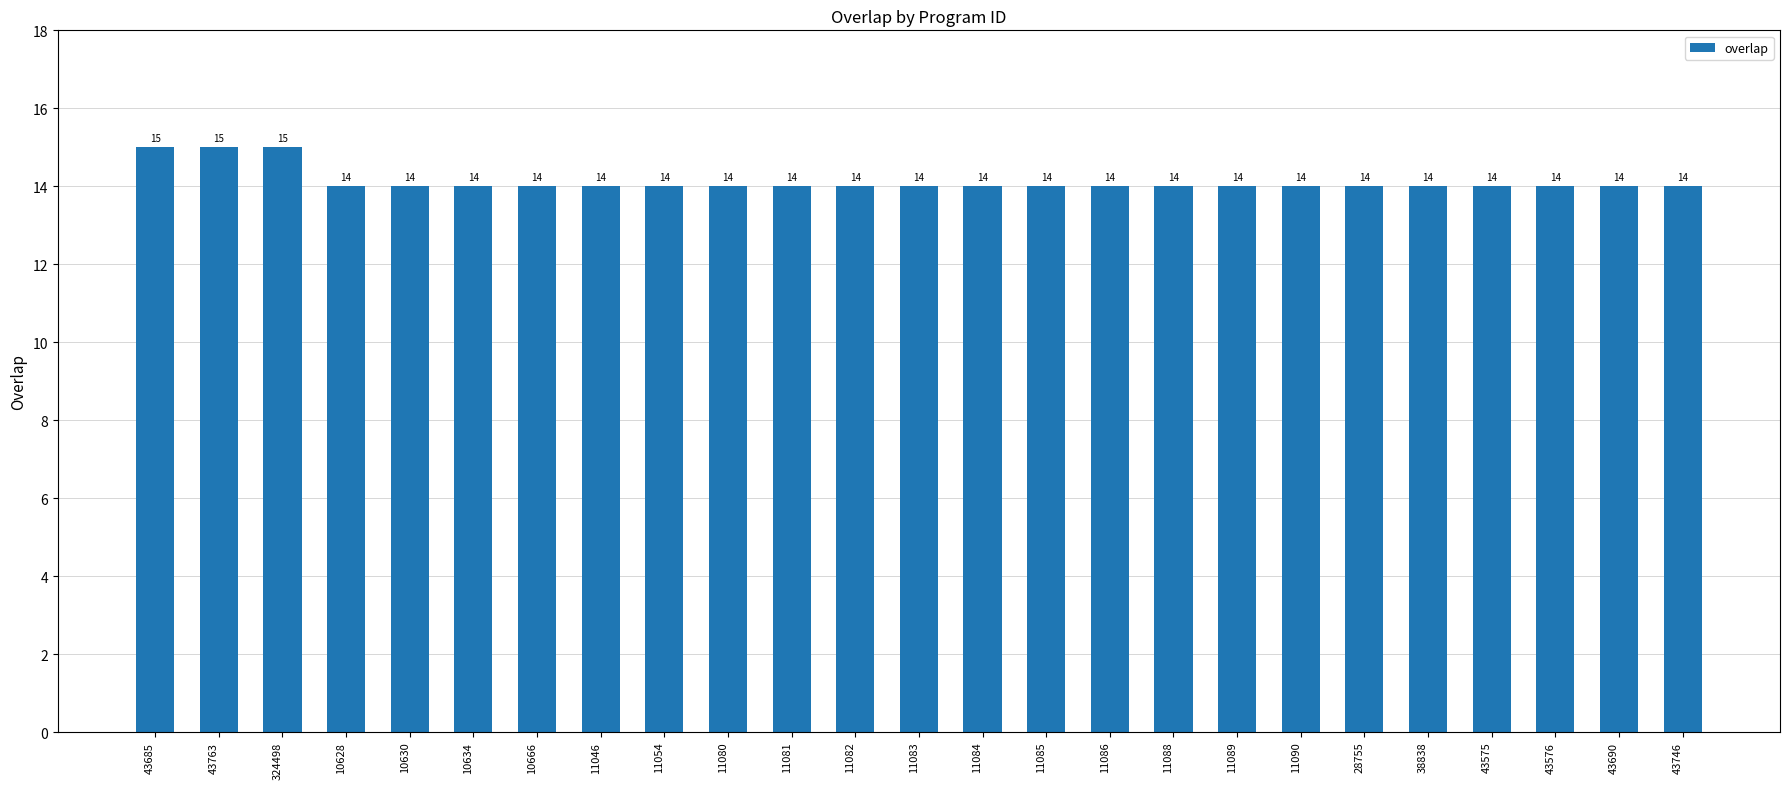

Reading left to right, list all the values displayed in this chart.

43685=15	43763=15	324498=15	10628=14	10630=14	10634=14	10666=14	11046=14	11054=14	11080=14	11081=14	11082=14	11083=14	11084=14	11085=14	11086=14	11088=14	11089=14	11090=14	28755=14	38838=14	43575=14	43576=14	43690=14	43746=14